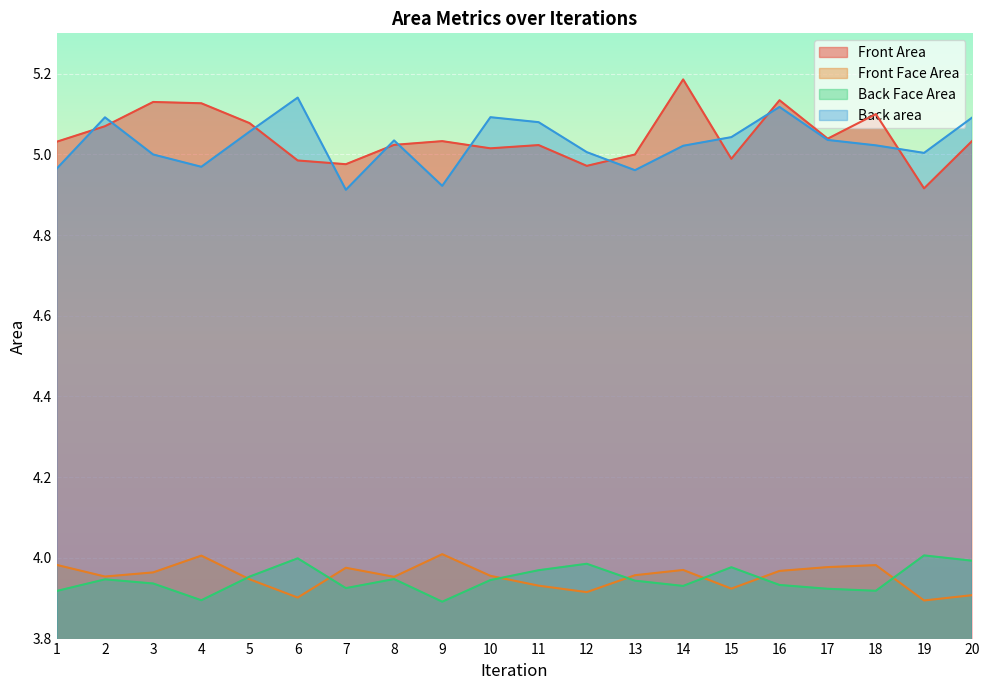

What is the value of the Back area point at the 17th from the left?

5.0